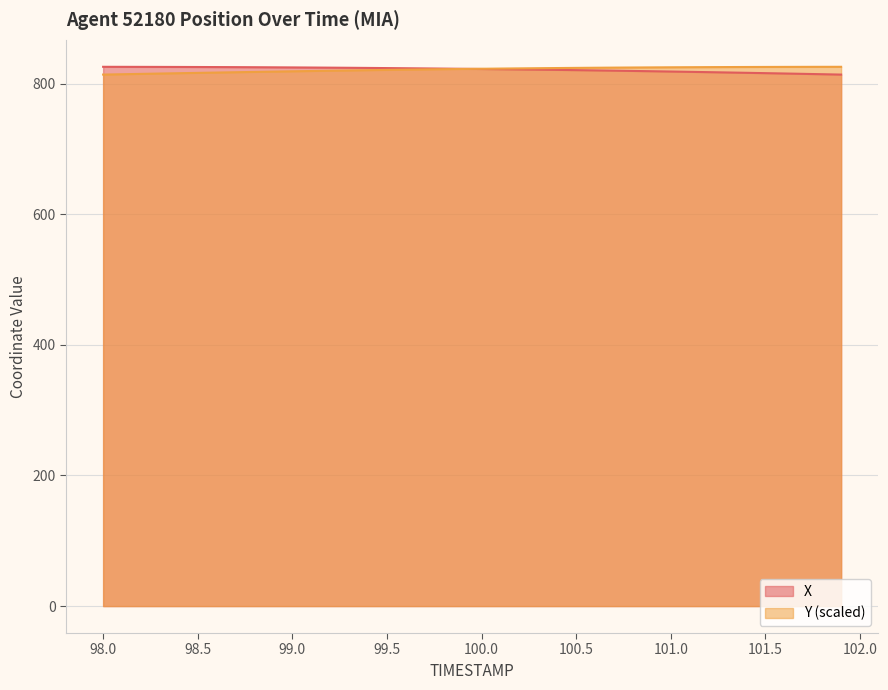

The value of X at 99.0 is 825.0. True or false?

True